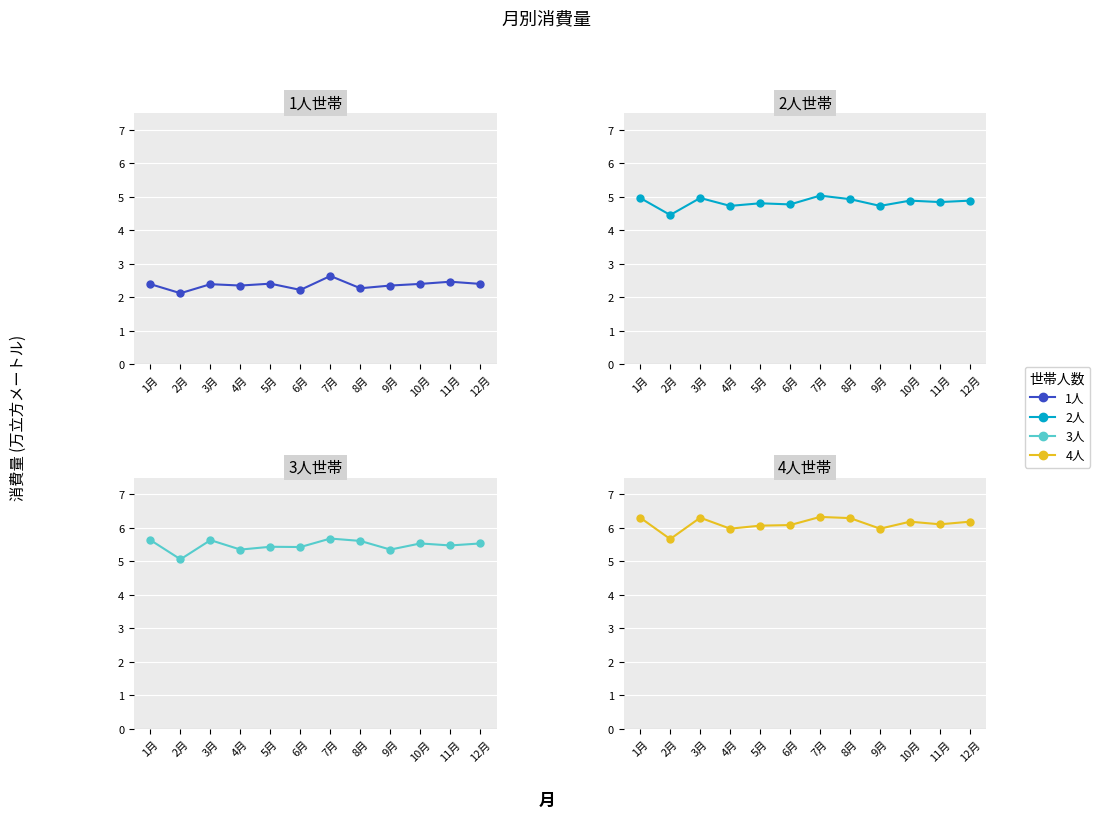

What is the difference between the second highest and second lowest values in the 3人 series?

0.3